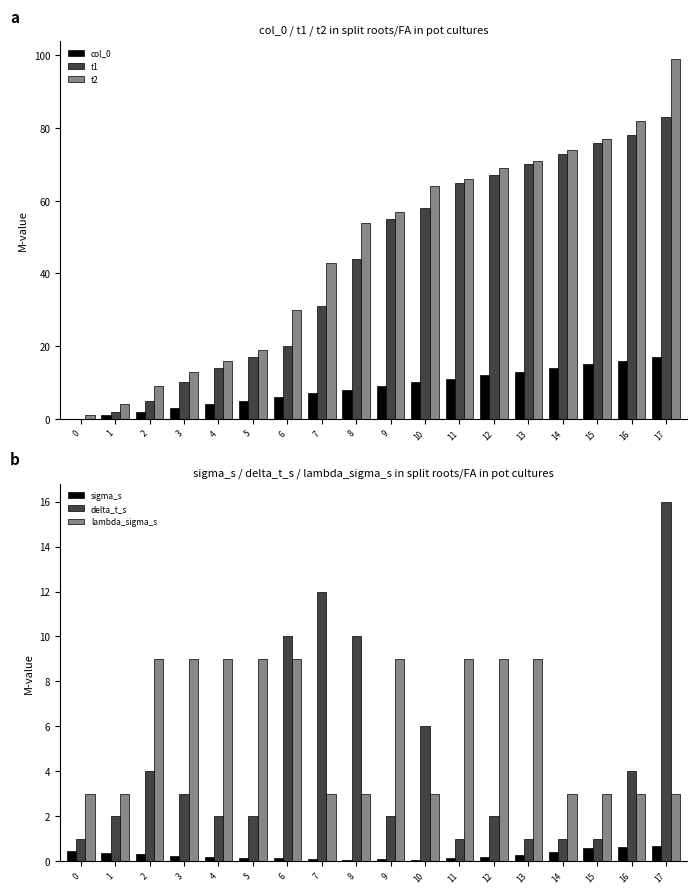

Rank the categories by t1 value from lowest to highest.

0, 1, 2, 3, 4, 5, 6, 7, 8, 9, 10, 11, 12, 13, 14, 15, 16, 17